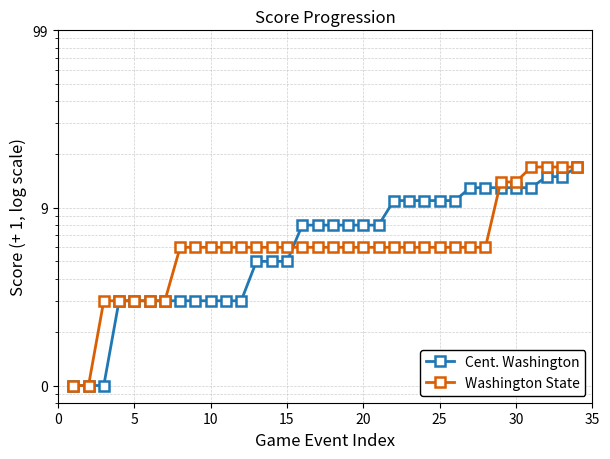

What is the highest value of the Washington State series?

17